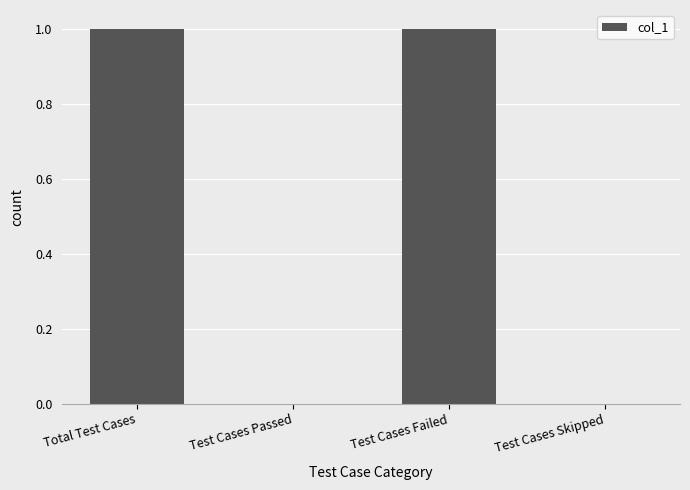

What is the change in value from Test Cases Passed to Test Cases Failed?

+1